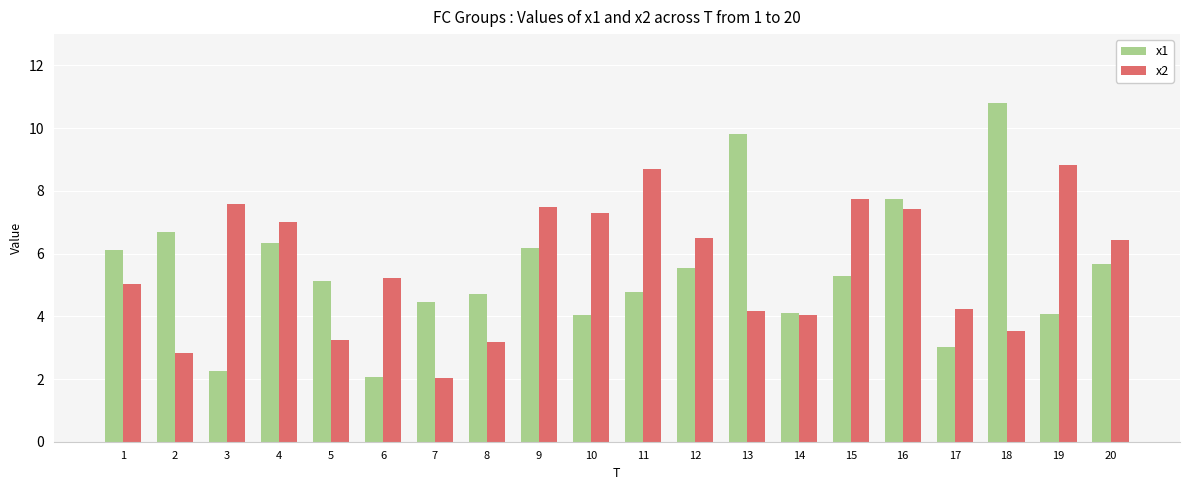

At which label does x2 first exceed 6?

3